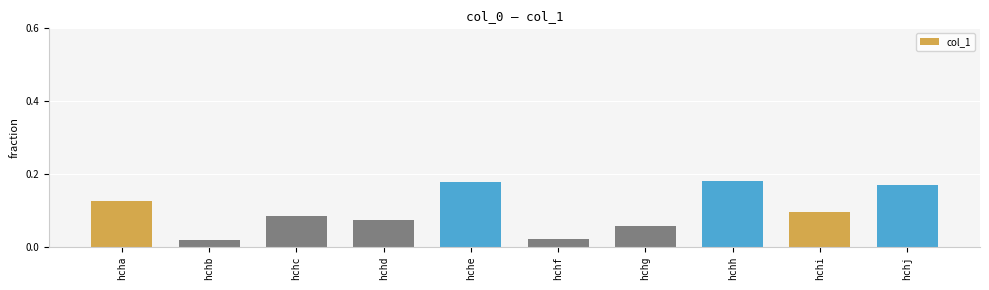

How many distinct data groups are displayed?

1